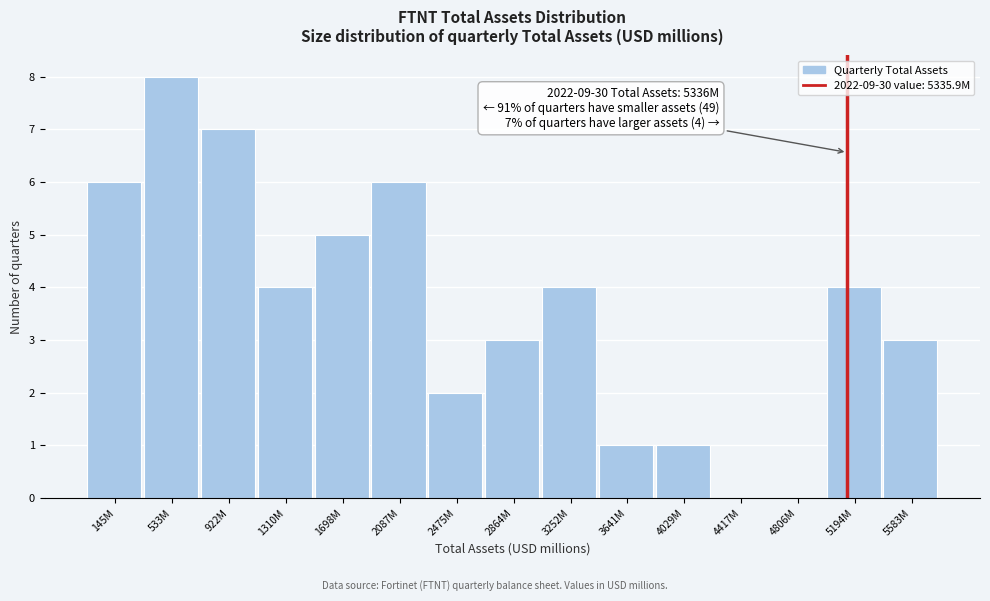

Reading right to left, what are all the values shown in this chart?

5583M=3	5194M=4	4806M=0	4417M=0	4029M=1	3641M=1	3252M=4	2864M=3	2475M=2	2087M=6	1698M=5	1310M=4	922M=7	533M=8	145M=6